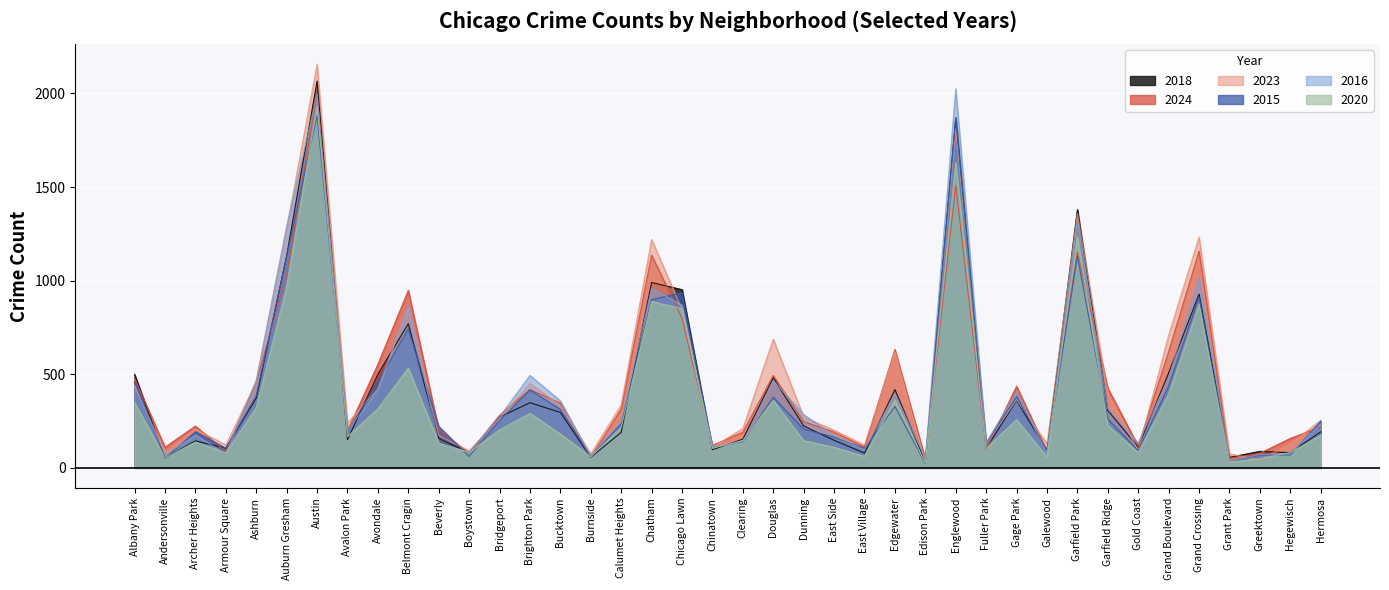

True or false: 2023 has more than 1 points higher than both neighbors.

True